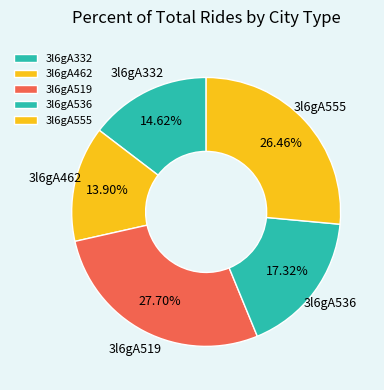

What is the total percentage of 3l6gA519 and 3l6gA332?

42.3%